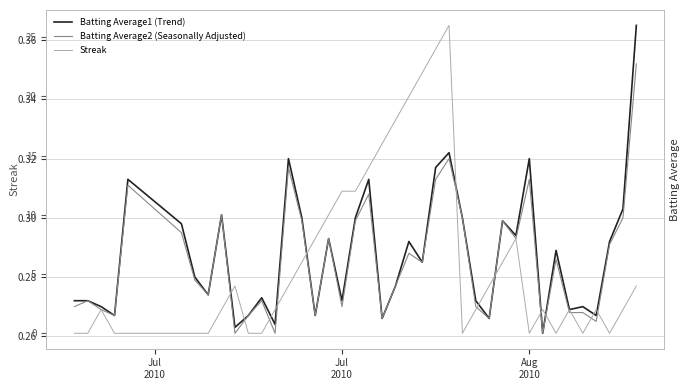

True or false: Streak has more than 1 interior local peaks.

True